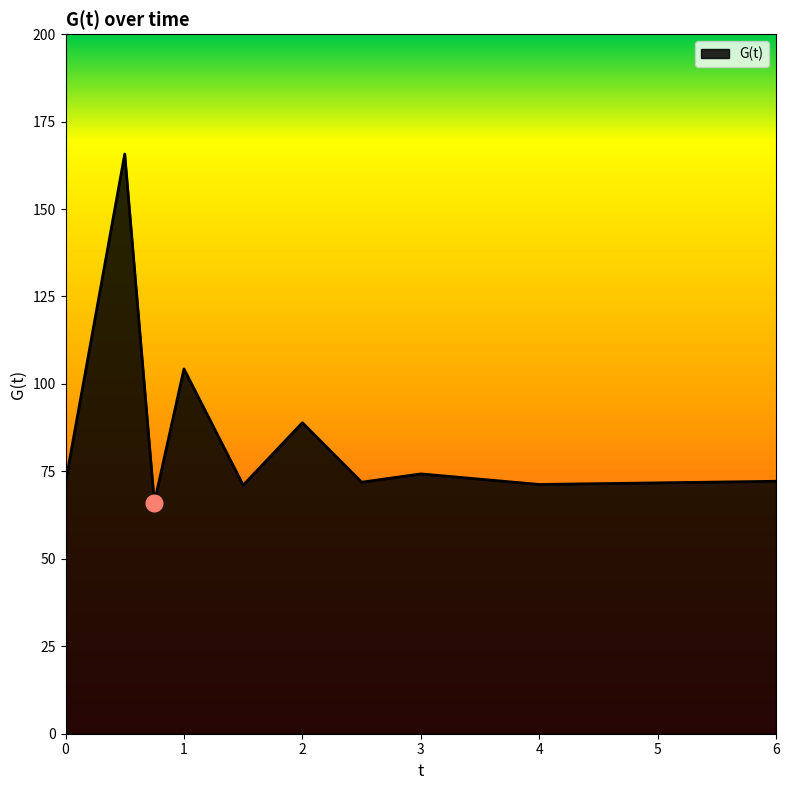

What is the difference between the maximum and minimum values?

99.7